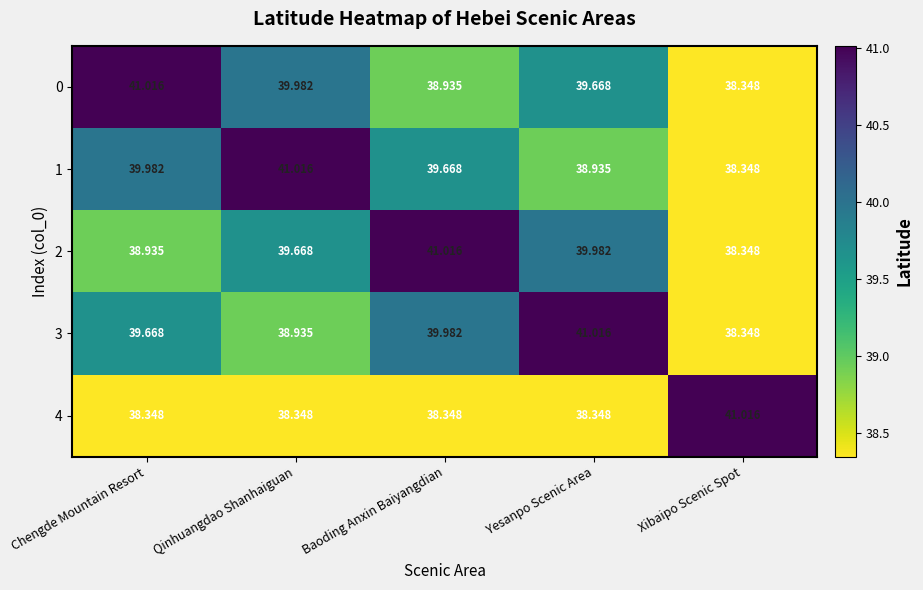

At which label does 3 reach its minimum?

Xibaipo Scenic Spot